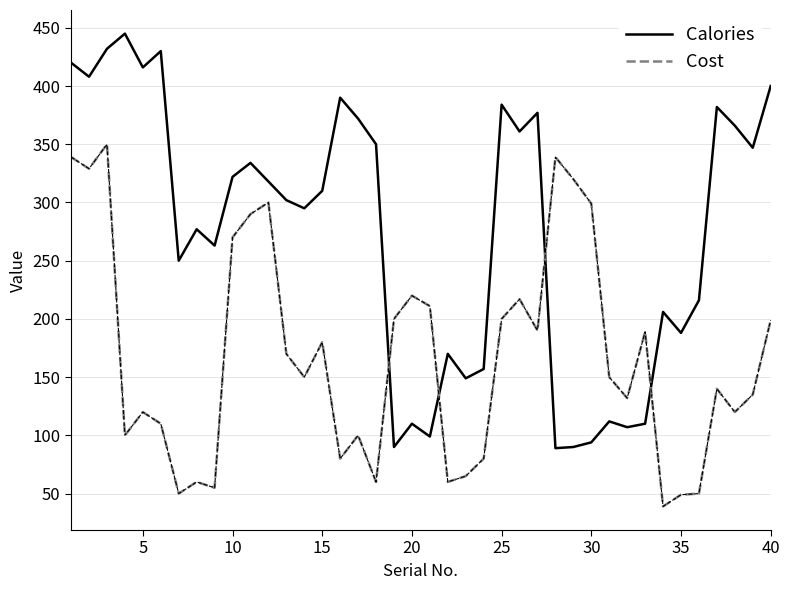

Does the chart have visible grid lines?

Yes